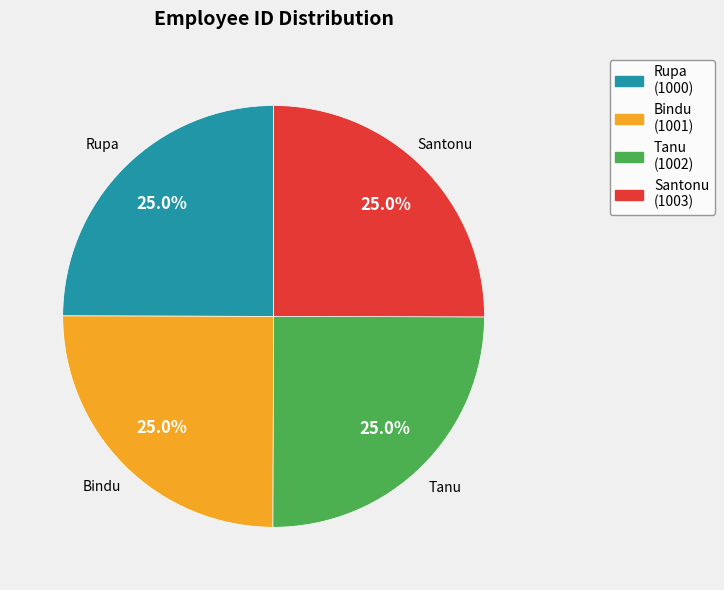

Is it true that Rupa is 40% of the pie?

False